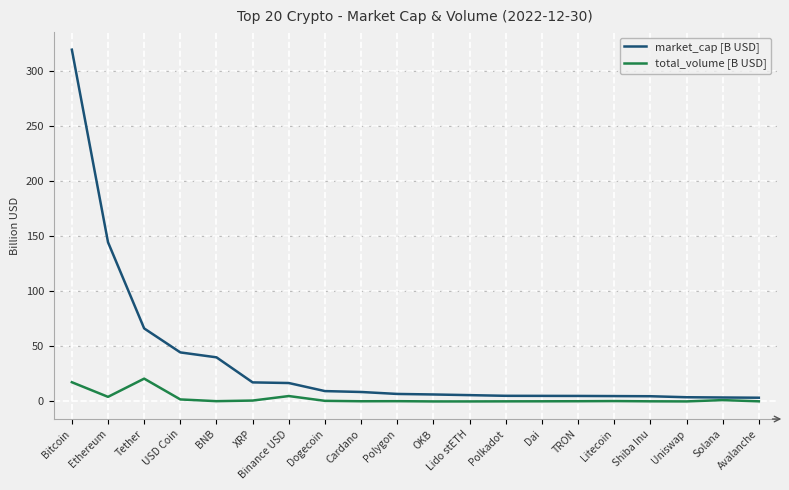

Which series has the largest range (max minus min)?

market_cap [B USD]